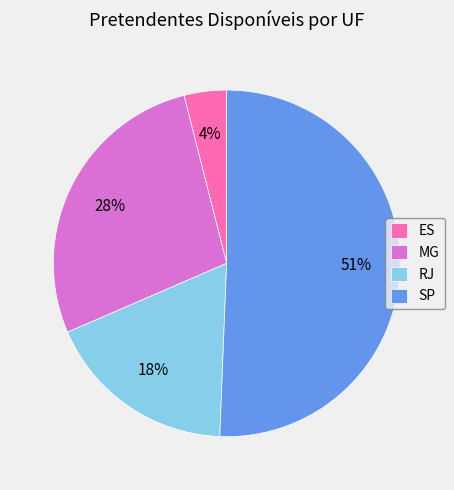

To the nearest percent, what is the difference between the MG and SP slice percentages?

23%